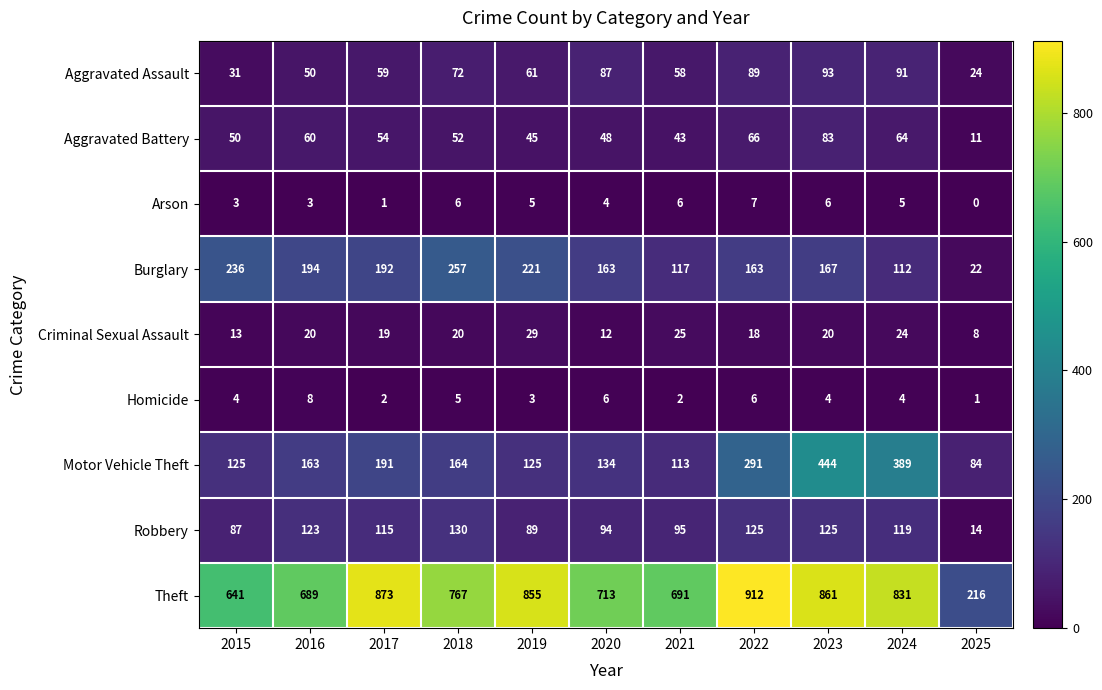

What is the difference between the maximum and minimum values in the Robbery series?

116